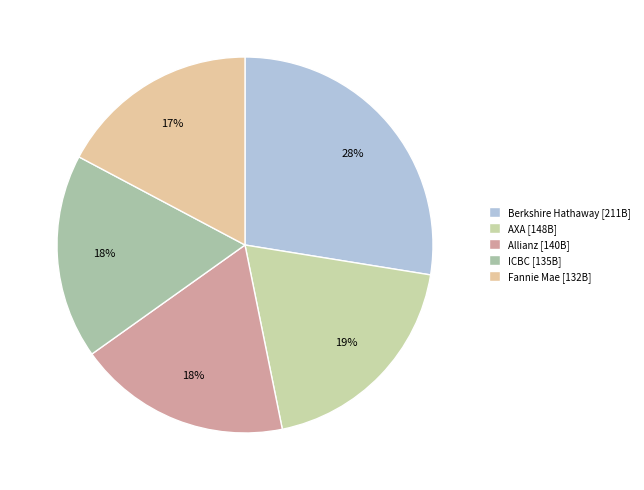

Approximately how many times larger is the value at AXA compared to ICBC?

1.1